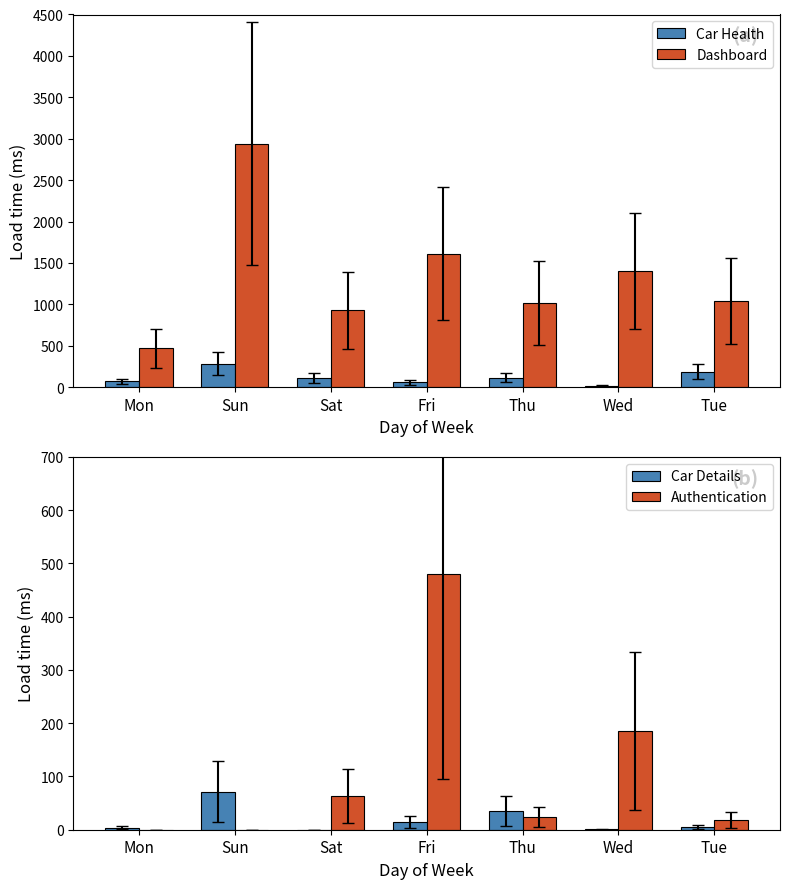

What is the maximum value for Dashboard?

2939.4